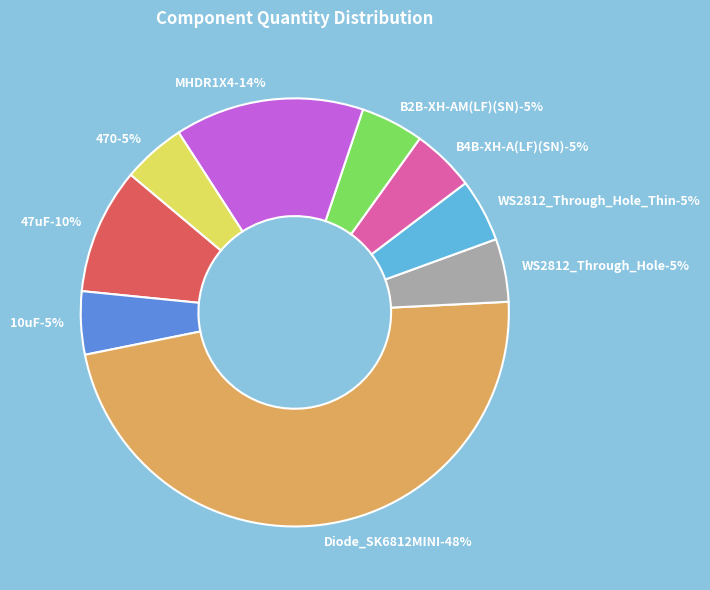

Does any single category account for the majority?

No